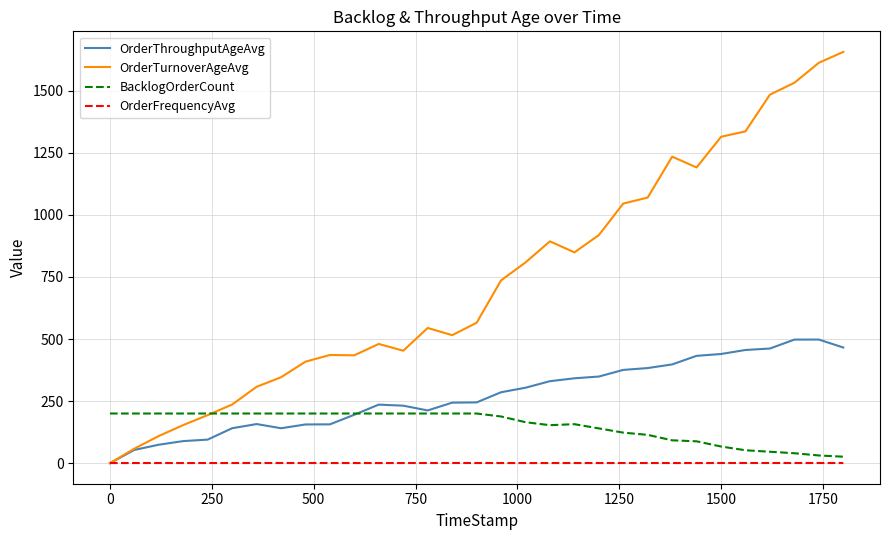

Rank the series by their maximum value, from highest to lowest.

OrderTurnoverAgeAvg, OrderThroughputAgeAvg, BacklogOrderCount, OrderFrequencyAvg